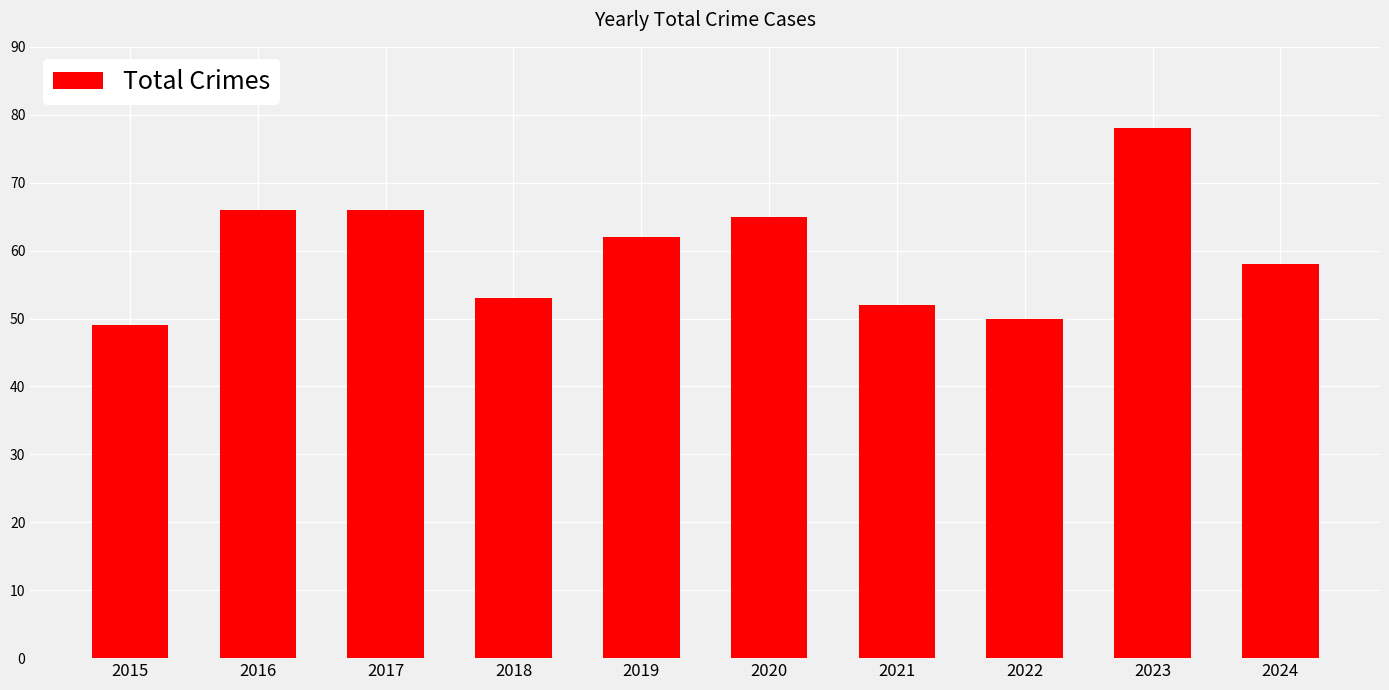

What is the value of the 10th bar from the left?

58